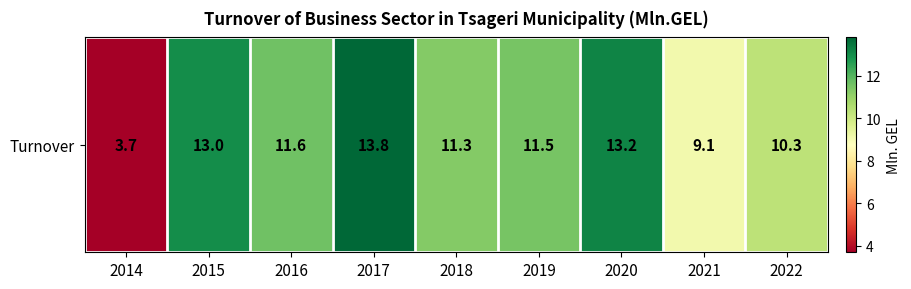

Which label corresponds to the largest value in the chart?

2017